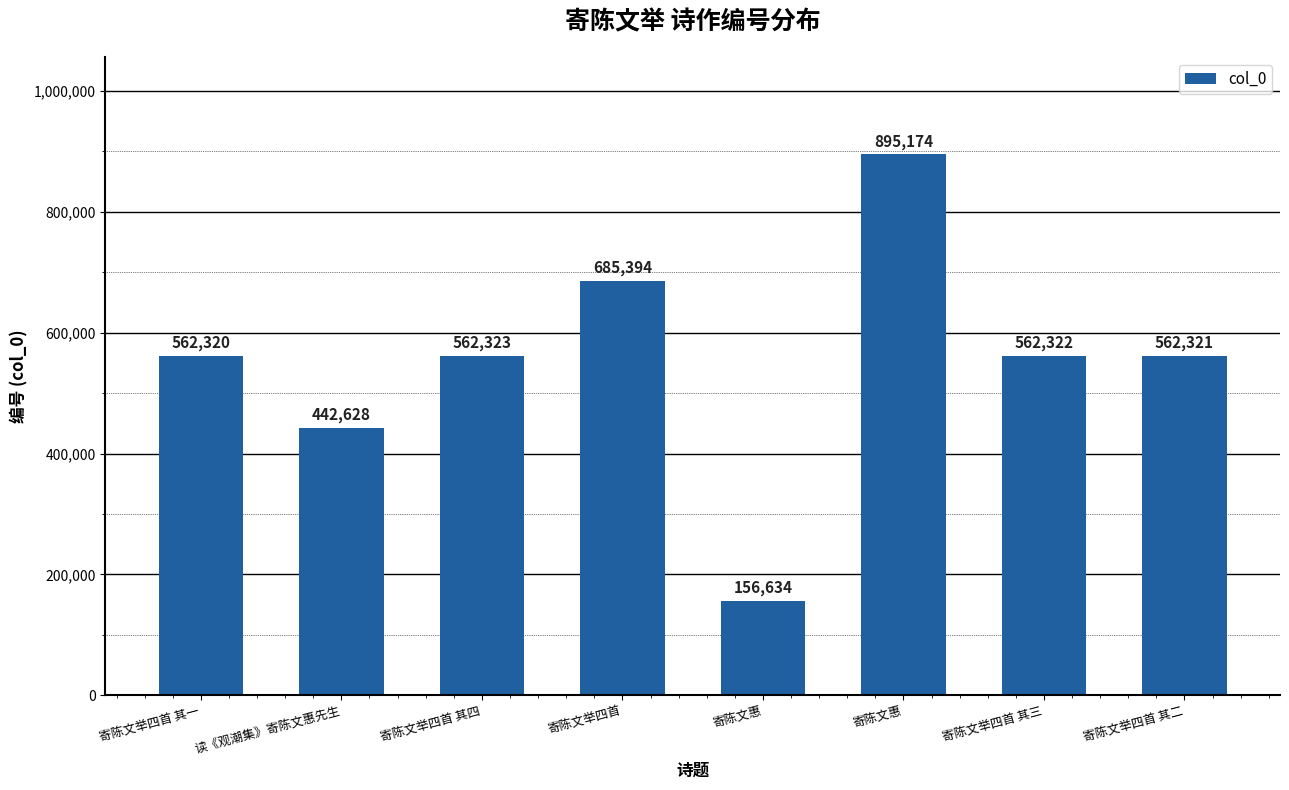

Does the chart contain any negative values?

No